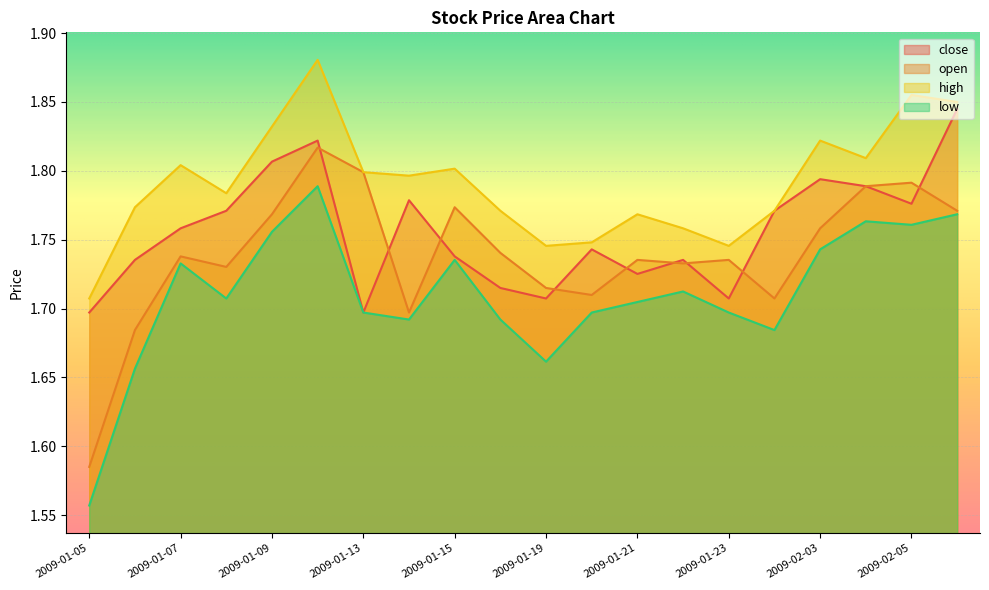

Reading left to right, transcribe all the data shown in this chart.

close: 1.7	1.7	1.8	1.8	1.8	1.8	1.7	1.8	1.7	1.7	1.7	1.7	1.7	1.7	1.7	1.8	1.8	1.8	1.8	1.8
open: 1.6	1.7	1.7	1.7	1.8	1.8	1.8	1.7	1.8	1.7	1.7	1.7	1.7	1.7	1.7	1.7	1.8	1.8	1.8	1.8
high: 1.7	1.8	1.8	1.8	1.8	1.9	1.8	1.8	1.8	1.8	1.7	1.7	1.8	1.8	1.7	1.8	1.8	1.8	1.9	1.8
low: 1.6	1.7	1.7	1.7	1.8	1.8	1.7	1.7	1.7	1.7	1.7	1.7	1.7	1.7	1.7	1.7	1.7	1.8	1.8	1.8